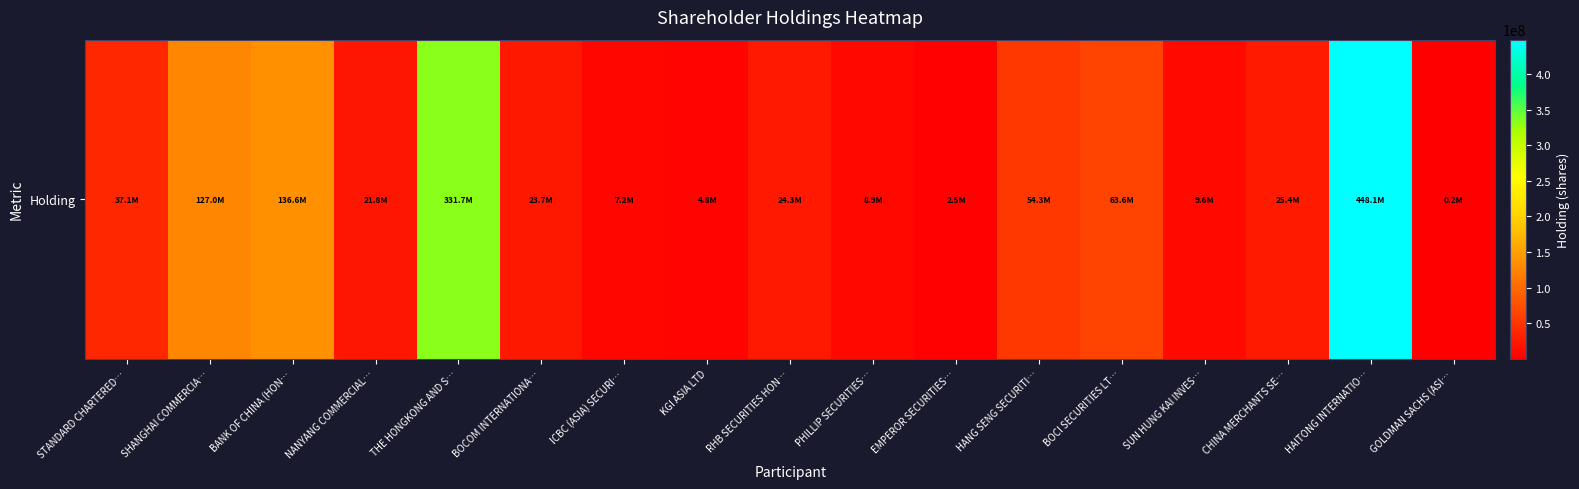

Approximately how many times larger is the value at SUN HUNG KAI INVES… compared to BOCOM INTERNATIONA…?

0.4